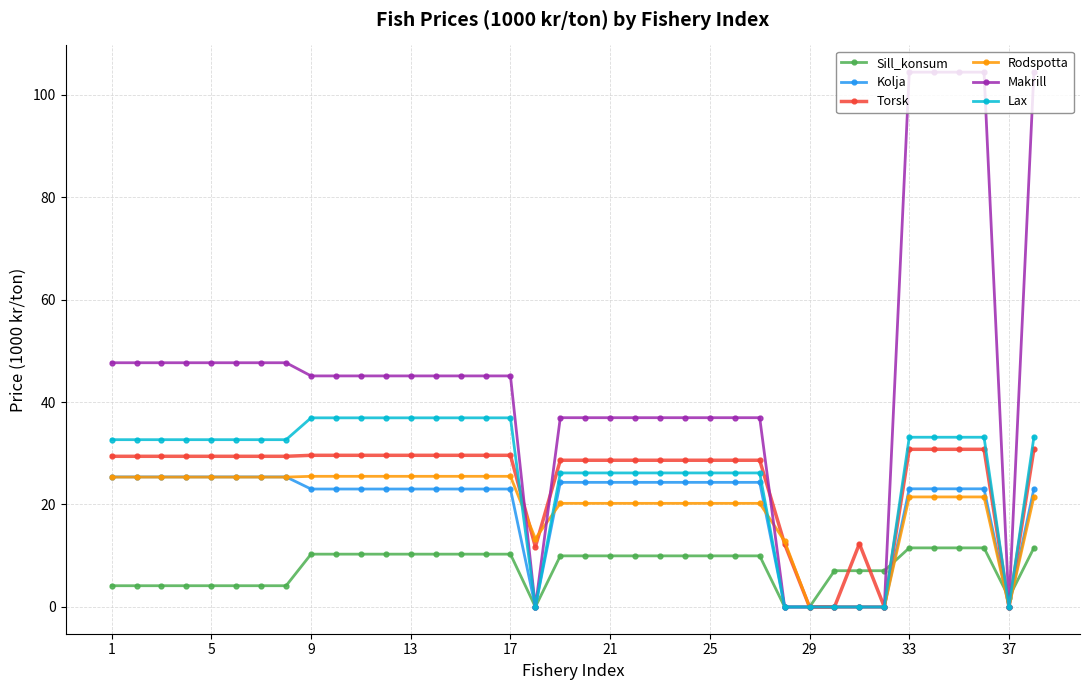

What is the greatest value displayed?

104.4